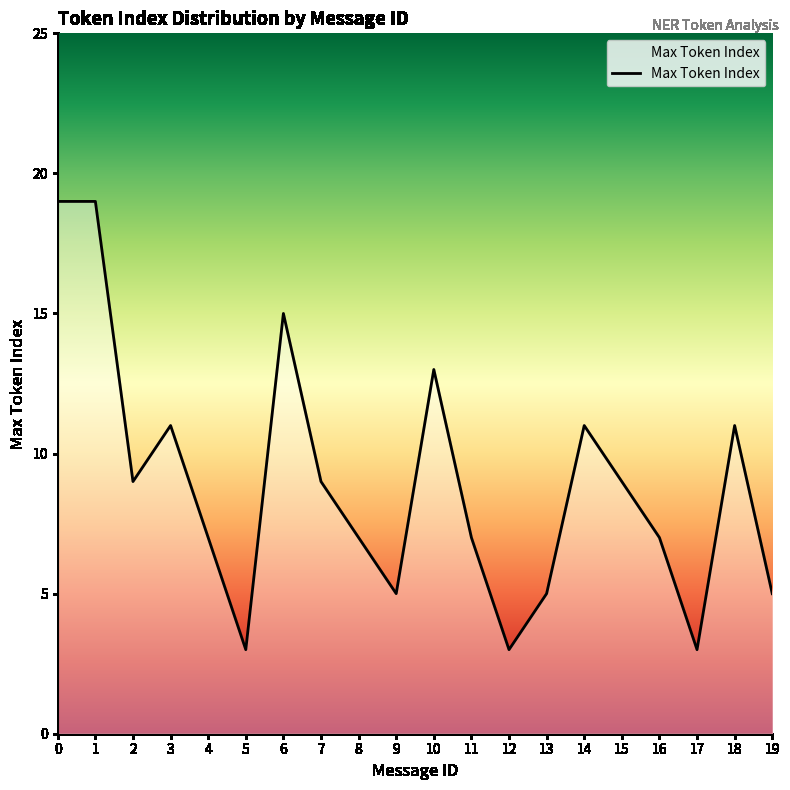

What is the maximum value shown in the chart?

19